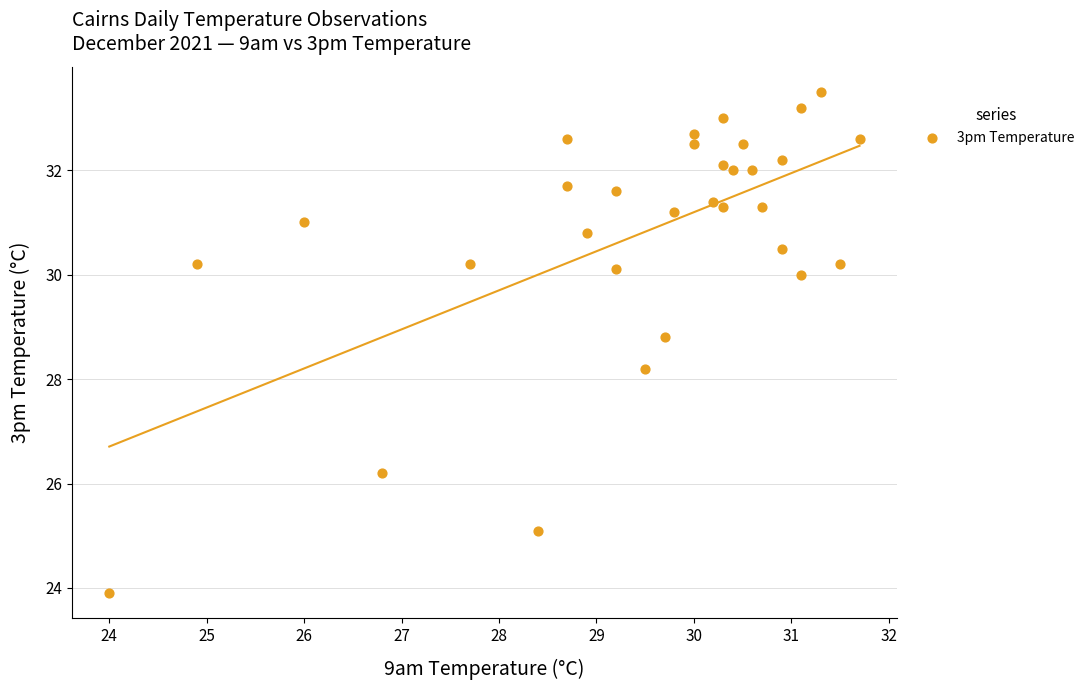

What is the range of X values (max minus min)?

7.7